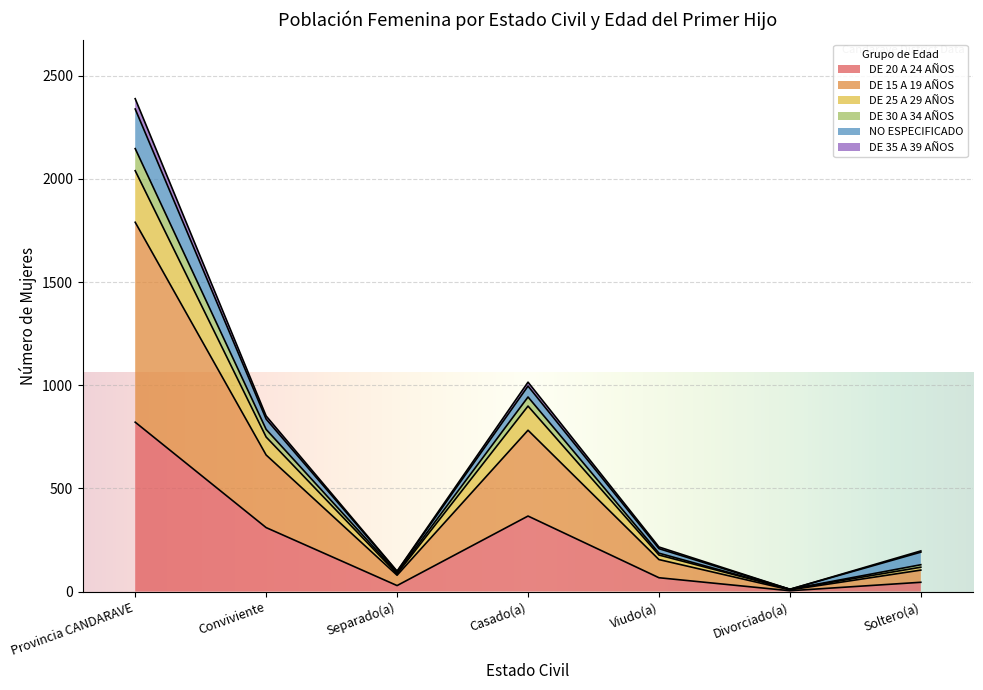

How many interior local valleys does the DE 15 A 19 AÑOS series have?

2